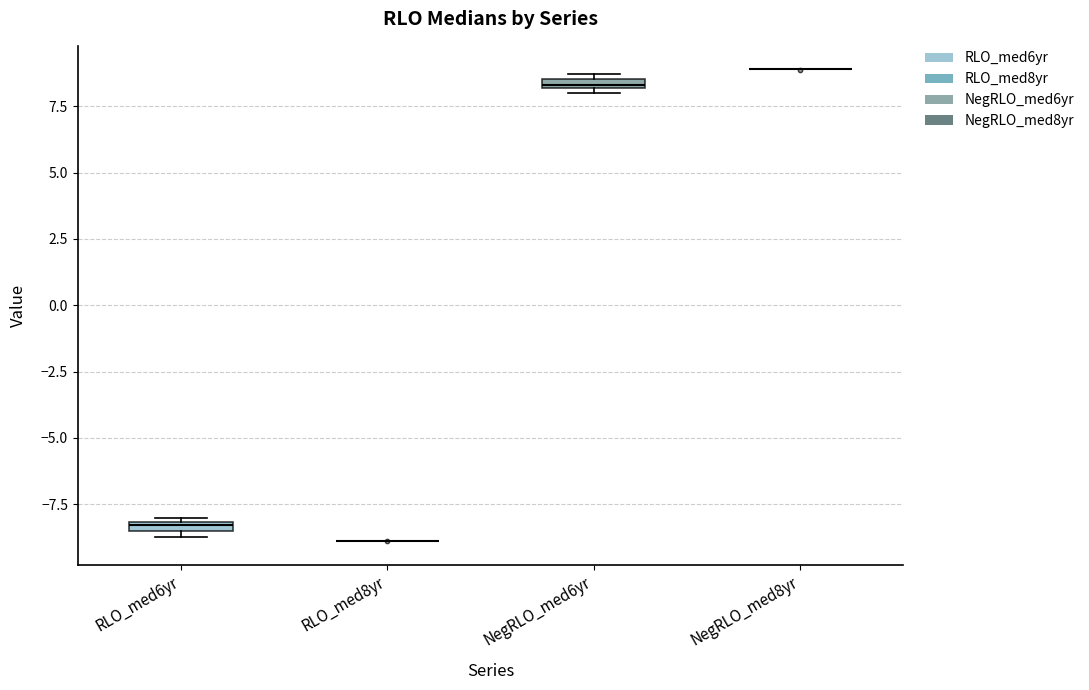

Where is the lower edge of the box for RLO_med6yr on the y-axis? The values are not printed on the chart, so give them approximately, as read against the axis.

-8.5